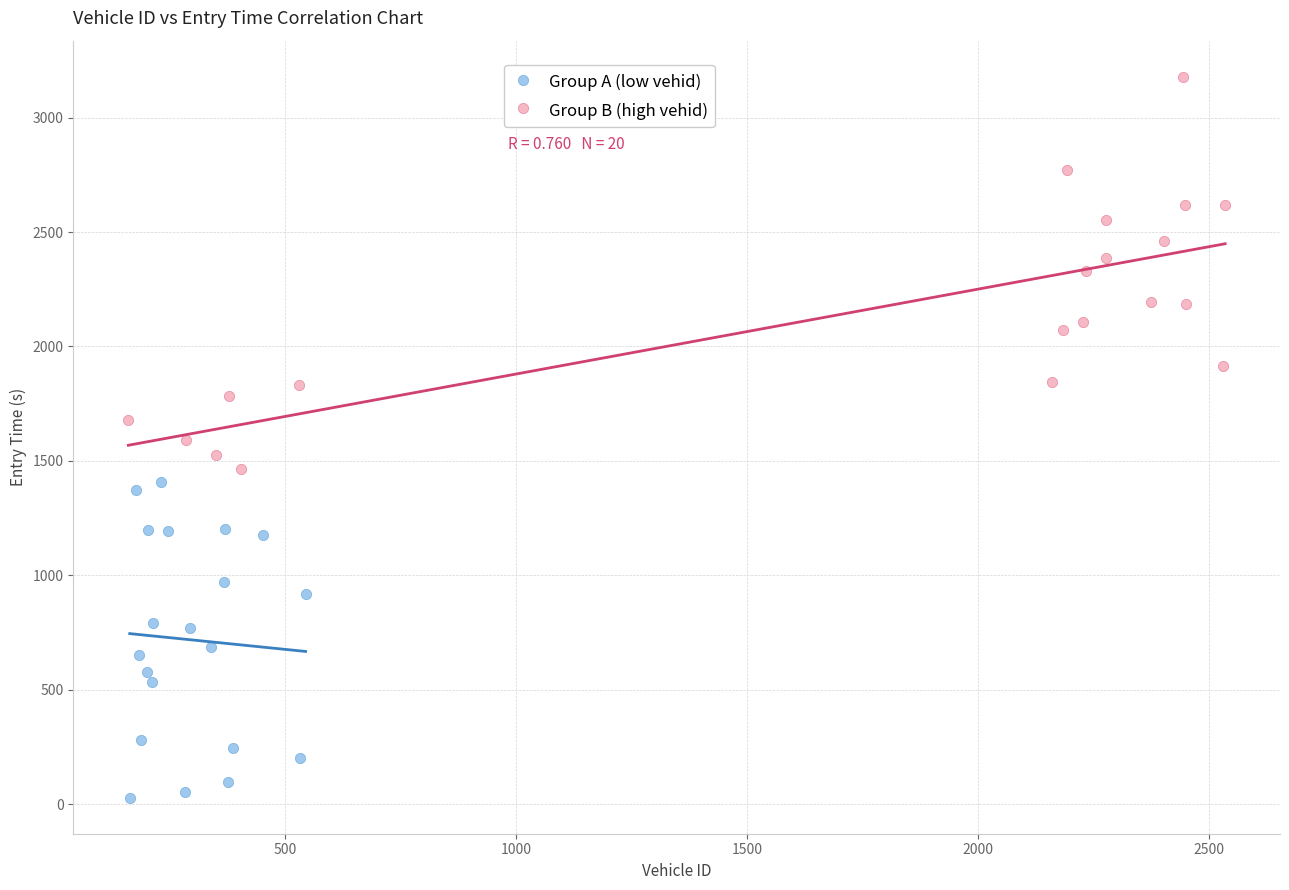

Which series reaches the minimum Y coordinate?

Group A (low vehid)